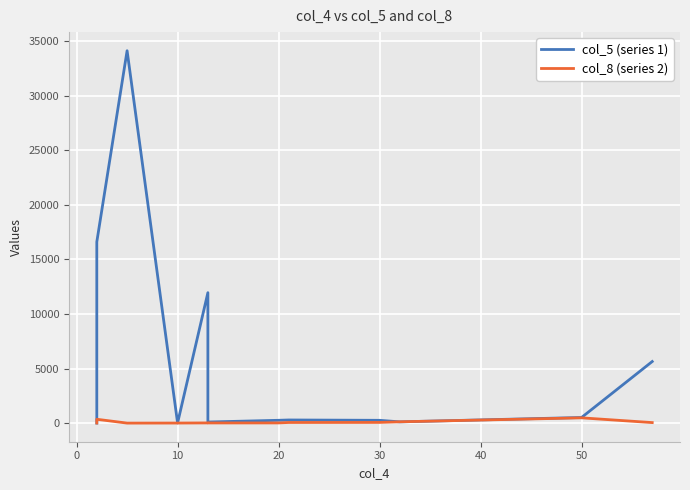

At how many categories does at least one series exceed 27192?

1